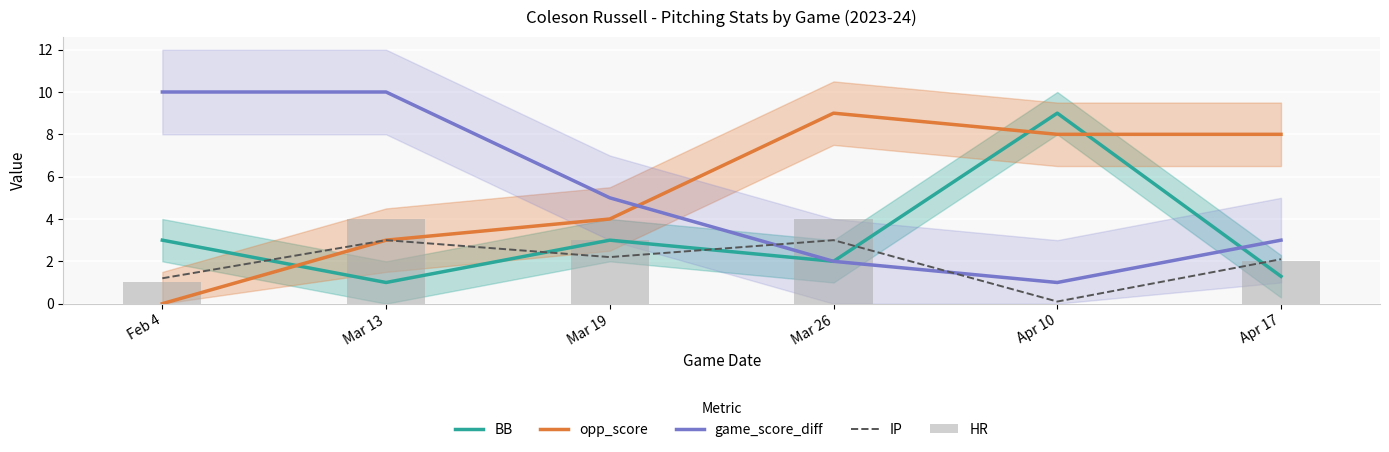

What value does the IP series have at Mar 19?

2.2